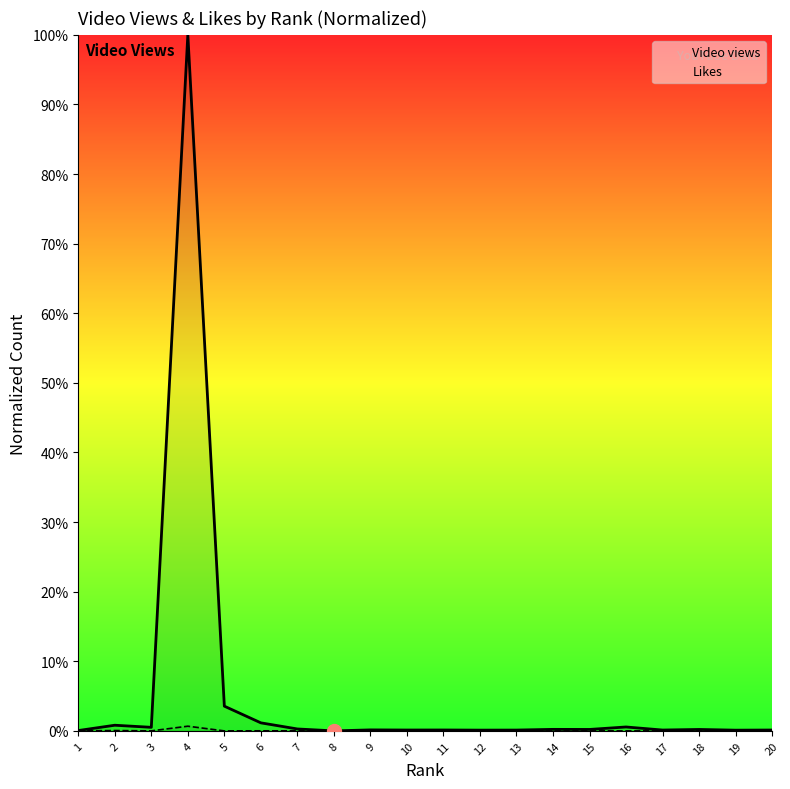

True or false: Video views and Likes cross at least once.

False